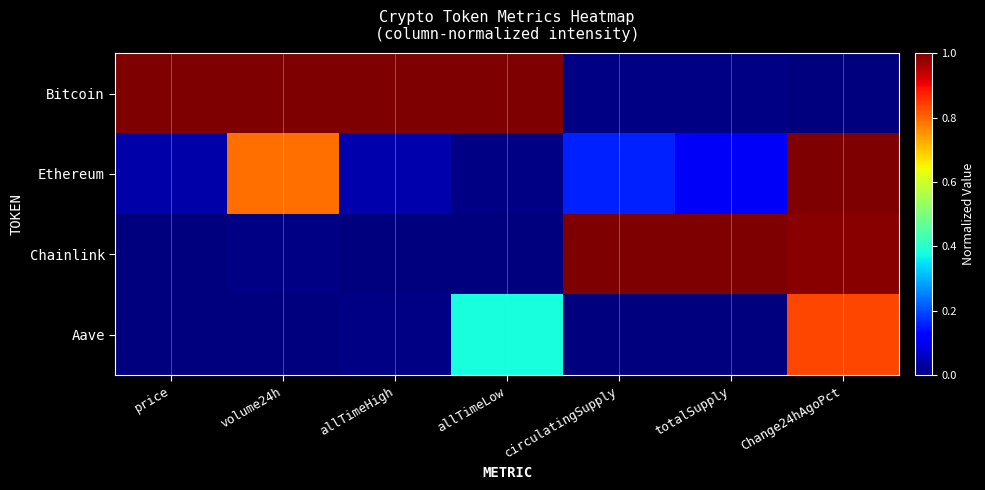

Reading left to right, list all the values displayed in this chart.

Bitcoin: price=1.0	volume24h=1.0	allTimeHigh=1.0	allTimeLow=1.0	circulatingSupply=0.0	totalSupply=0.0	Change24hAgoPct=0.0
Ethereum: price=0.0	volume24h=0.8	allTimeHigh=0.0	allTimeLow=0.0	circulatingSupply=0.2	totalSupply=0.1	Change24hAgoPct=1.0
Chainlink: price=0.0	volume24h=0.0	allTimeHigh=0.0	allTimeLow=0.0	circulatingSupply=1.0	totalSupply=1.0	Change24hAgoPct=1.0
Aave: price=0.0	volume24h=0.0	allTimeHigh=0.0	allTimeLow=0.4	circulatingSupply=0.0	totalSupply=0.0	Change24hAgoPct=0.8